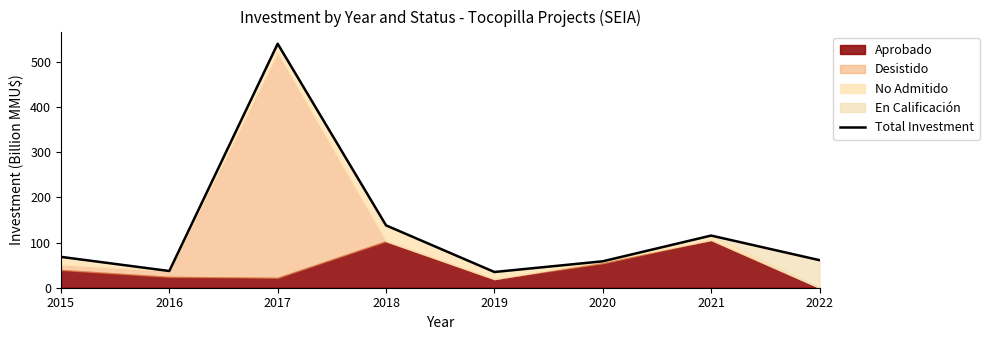

Where does the data first go above 68?

2015